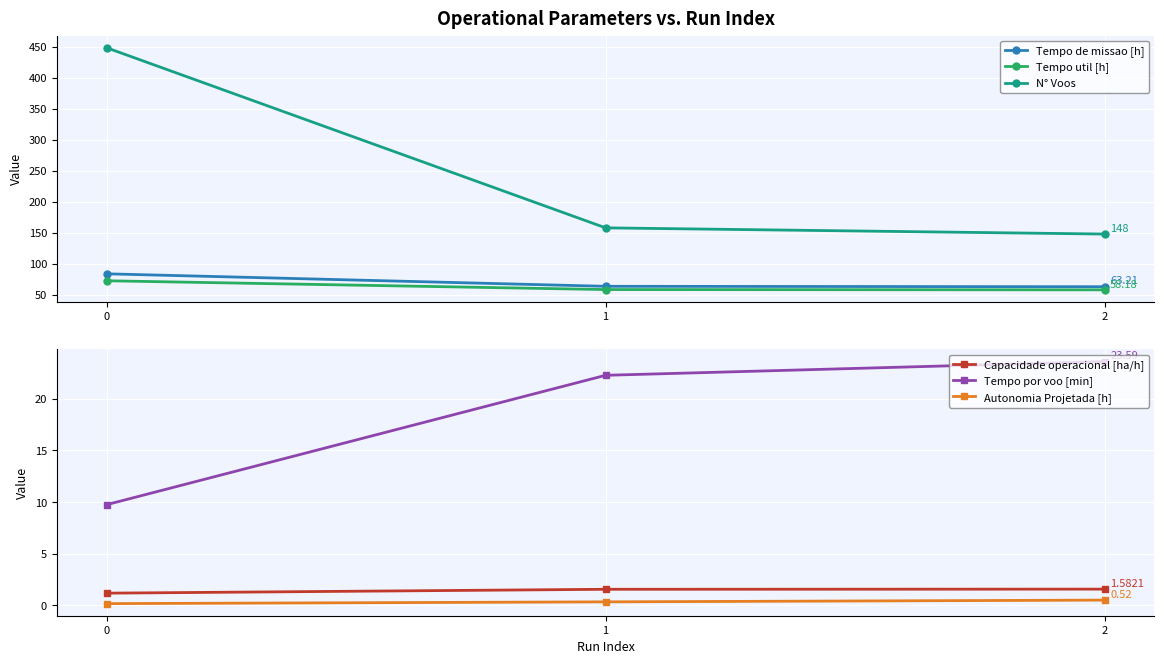

How many categories are shown in the chart?

3